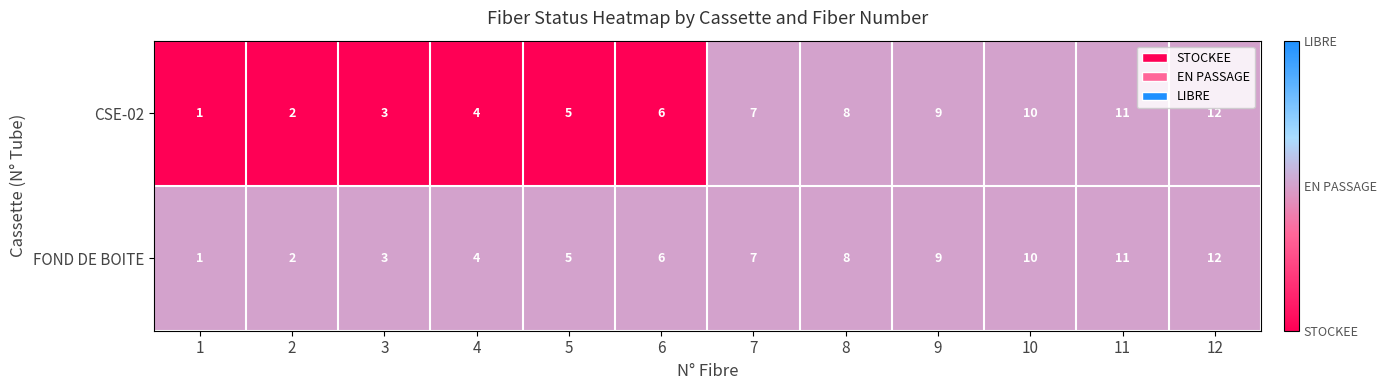

How many categories are shown in the chart?

12